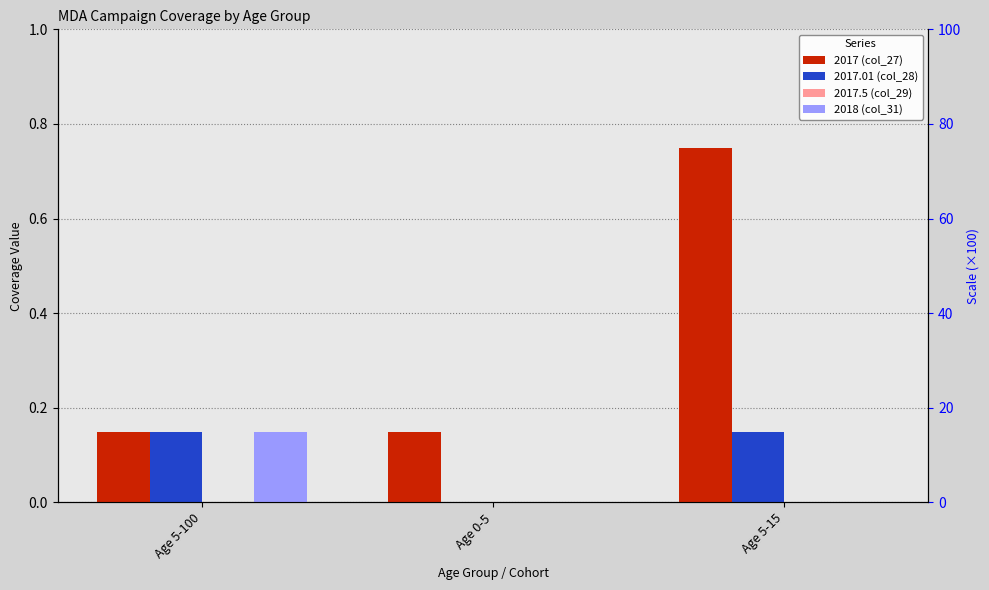

At Age 0-5, list the series in order from smallest to largest.

2017.01 (col_28), 2017.5 (col_29), 2018 (col_31), 2017 (col_27)